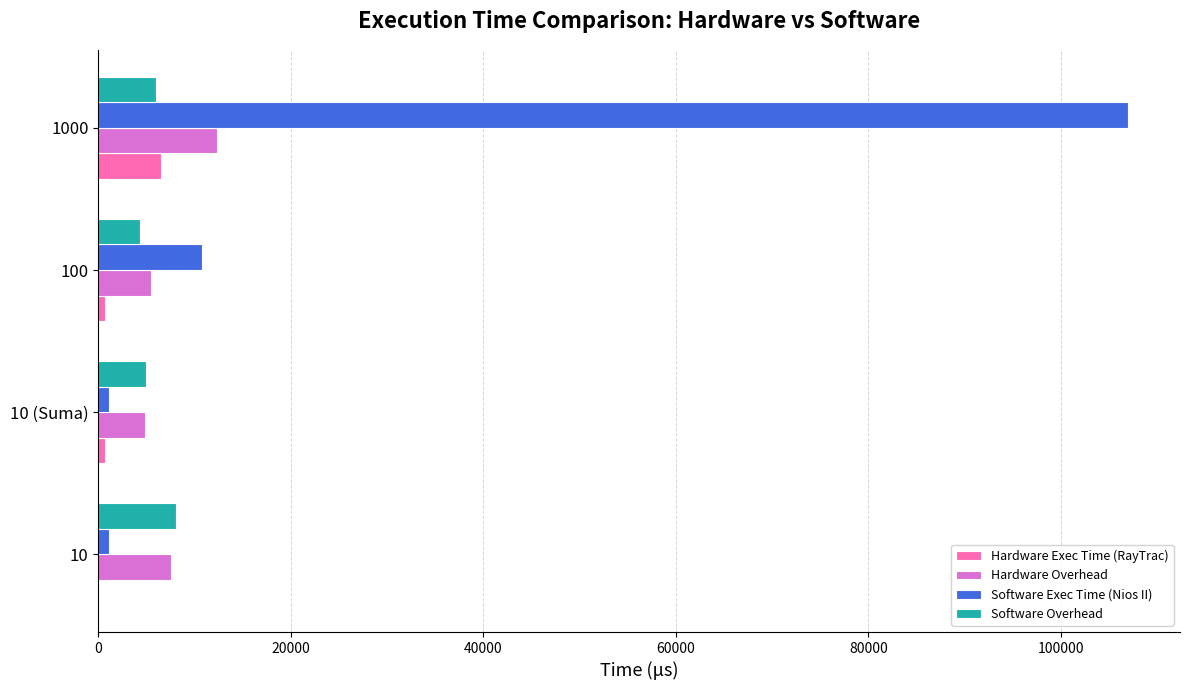

Between 10 and 1000, which series saw the biggest shift?

Software Exec Time (Nios II)